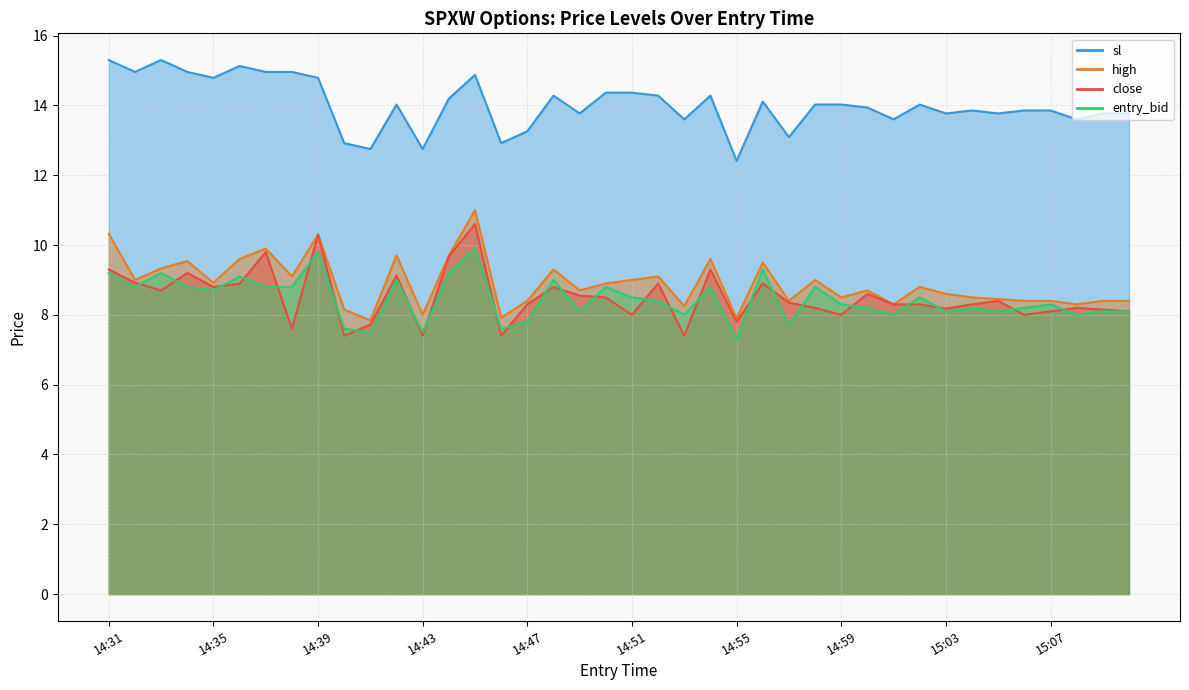

Reading left to right, what are all the values shown in this chart?

close: 14:31=9.3	14:32=8.9	14:33=8.7	14:34=9.2	14:35=8.8	14:36=8.9	14:37=9.8	14:38=7.6	14:39=10.3	14:40=7.4	14:41=7.7	14:42=9.1	14:43=7.4	14:44=9.7	14:45=10.6	14:46=7.4	14:47=8.3	14:48=8.8	14:49=8.6	14:50=8.5	14:51=8.0	14:52=8.9	14:53=7.4	14:54=9.3	14:55=7.8	14:56=8.9	14:57=8.3	14:58=8.2	14:59=8.0	15:00=8.6	15:01=8.3	15:02=8.3	15:03=8.2	15:04=8.3	15:05=8.4	15:06=8.0	15:07=8.1	15:08=8.2	15:09=8.2	15:10=8.1
high: 14:31=10.3	14:32=9.0	14:33=9.3	14:34=9.5	14:35=8.9	14:36=9.6	14:37=9.9	14:38=9.1	14:39=10.3	14:40=8.2	14:41=7.8	14:42=9.7	14:43=8.0	14:44=9.7	14:45=11.0	14:46=7.9	14:47=8.4	14:48=9.3	14:49=8.7	14:50=8.9	14:51=9.0	14:52=9.1	14:53=8.2	14:54=9.6	14:55=7.9	14:56=9.5	14:57=8.4	14:58=9.0	14:59=8.5	15:00=8.7	15:01=8.3	15:02=8.8	15:03=8.6	15:04=8.5	15:05=8.4	15:06=8.4	15:07=8.4	15:08=8.3	15:09=8.4	15:10=8.4
sl: 14:31=15.3	14:32=15.0	14:33=15.3	14:34=15.0	14:35=14.8	14:36=15.1	14:37=15.0	14:38=15.0	14:39=14.8	14:40=12.9	14:41=12.8	14:42=14.0	14:43=12.8	14:44=14.2	14:45=14.9	14:46=12.9	14:47=13.3	14:48=14.3	14:49=13.8	14:50=14.4	14:51=14.4	14:52=14.3	14:53=13.6	14:54=14.3	14:55=12.4	14:56=14.1	14:57=13.1	14:58=14.0	14:59=14.0	15:00=13.9	15:01=13.6	15:02=14.0	15:03=13.8	15:04=13.9	15:05=13.8	15:06=13.9	15:07=13.9	15:08=13.6	15:09=13.8	15:10=13.8
entry_bid: 14:31=9.2	14:32=8.8	14:33=9.2	14:34=8.8	14:35=8.7	14:36=9.1	14:37=8.8	14:38=8.8	14:39=9.8	14:40=7.6	14:41=7.5	14:42=9.0	14:43=7.5	14:44=9.2	14:45=9.9	14:46=7.6	14:47=7.8	14:48=9.0	14:49=8.1	14:50=8.8	14:51=8.5	14:52=8.4	14:53=8.0	14:54=8.8	14:55=7.3	14:56=9.3	14:57=7.7	14:58=8.8	14:59=8.3	15:00=8.2	15:01=8.0	15:02=8.5	15:03=8.1	15:04=8.2	15:05=8.1	15:06=8.2	15:07=8.3	15:08=8.0	15:09=8.1	15:10=8.1